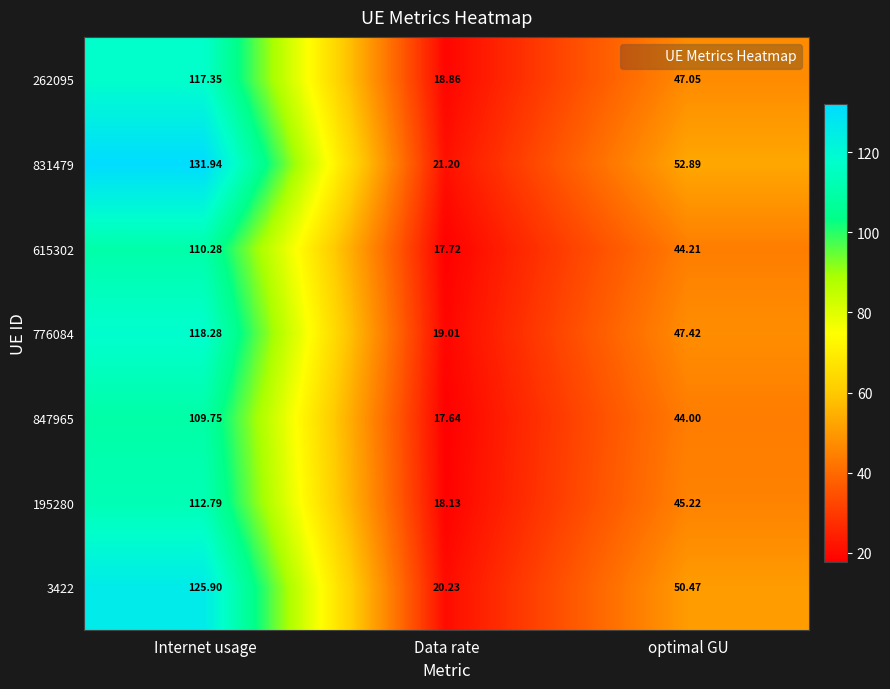

At which label is 615302 closest to 64?

optimal GU